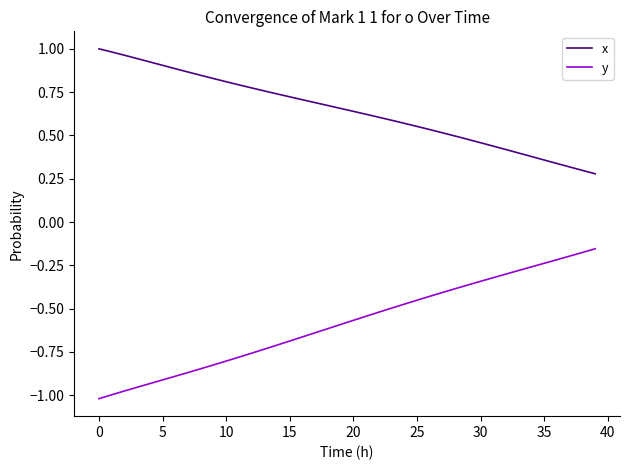

True or false: x and y intersect in this chart.

False